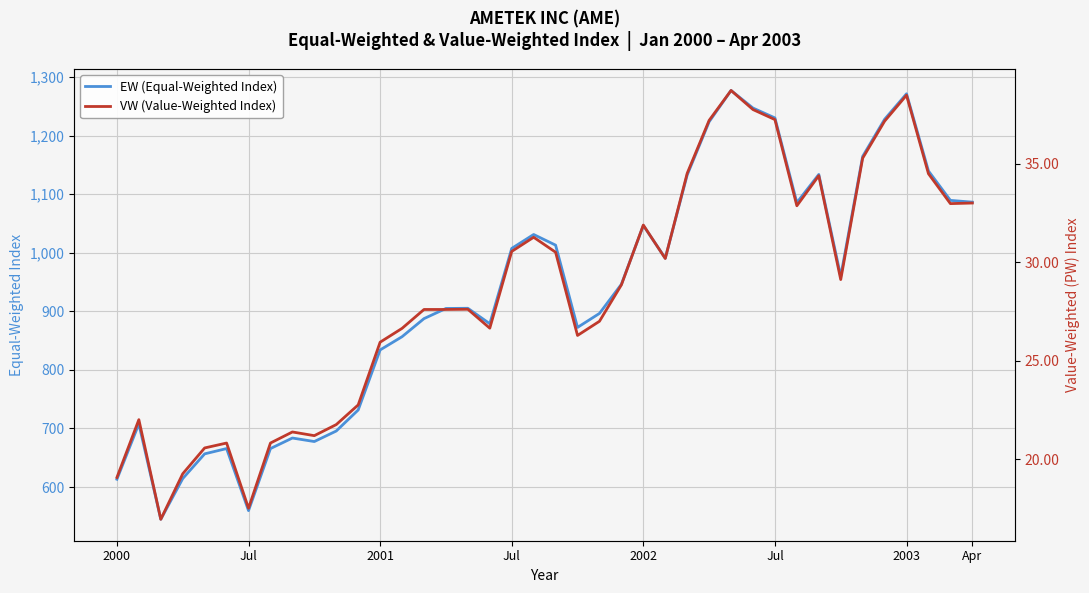

List the series in order of their peak value, highest first.

EW (Equal-Weighted Index), VW (Value-Weighted Index)